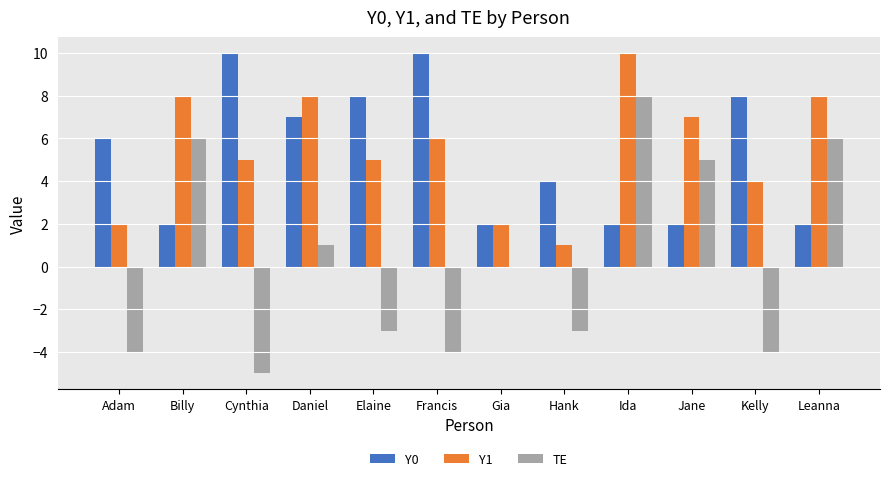

What is the sum of the Y1 values at Elaine and Francis?

11